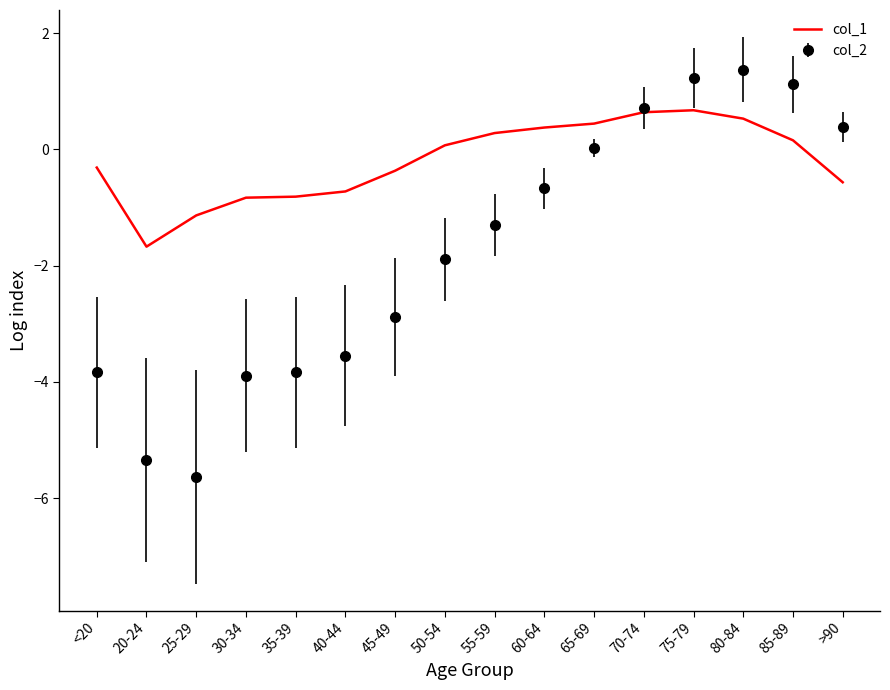

True or false: col_2 has a value of -2.9 at 45-49.

True